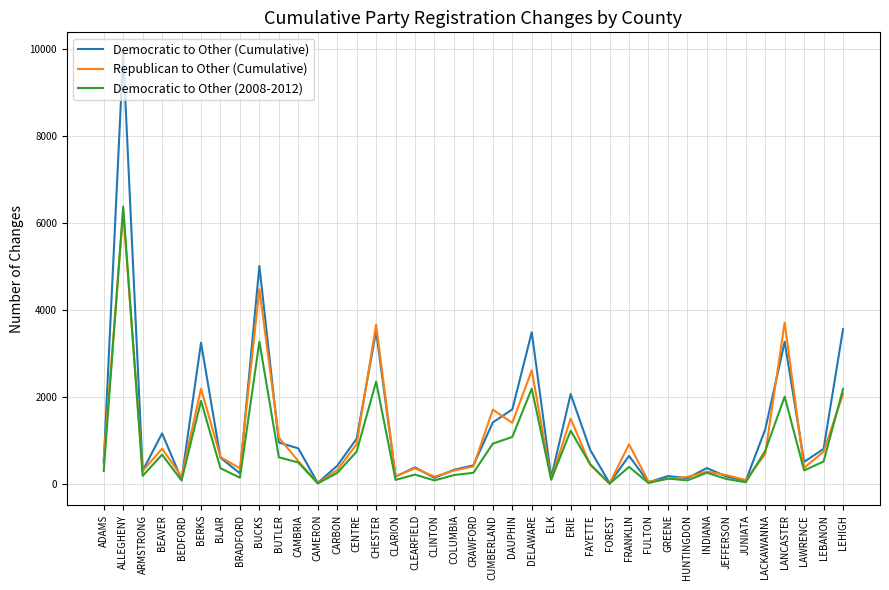

At which label is Democratic to Other (Cumulative) closest to 4954?

BUCKS